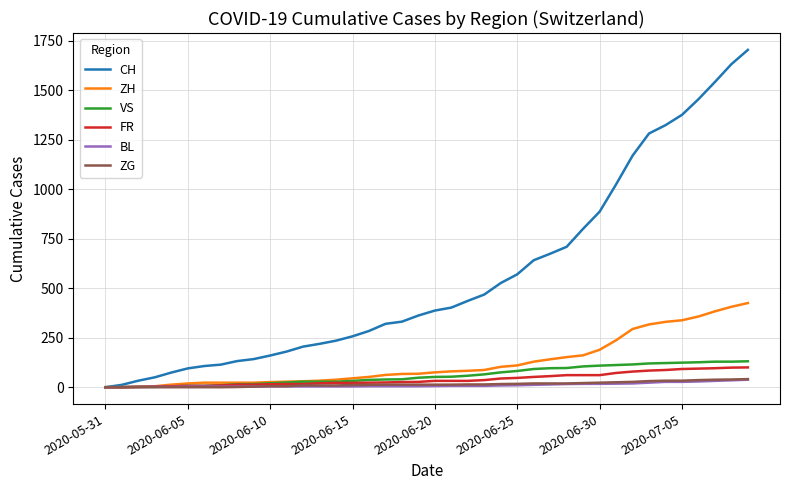

Which series has the largest total across all categories?

CH